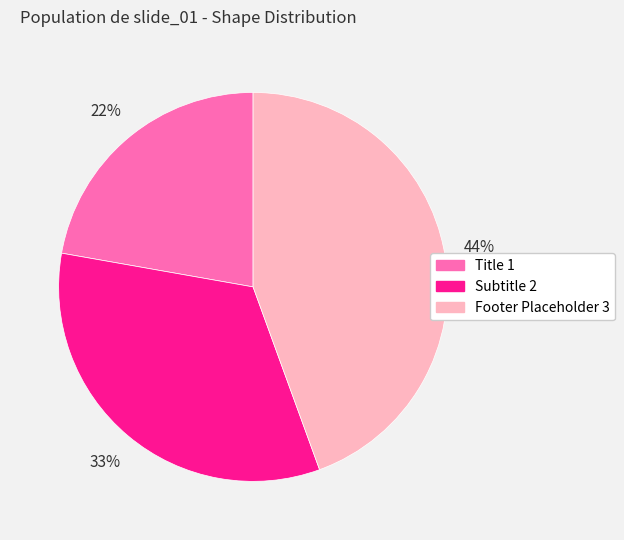

Do Subtitle 2 and Footer Placeholder 3 together represent more than half of the pie?

Yes